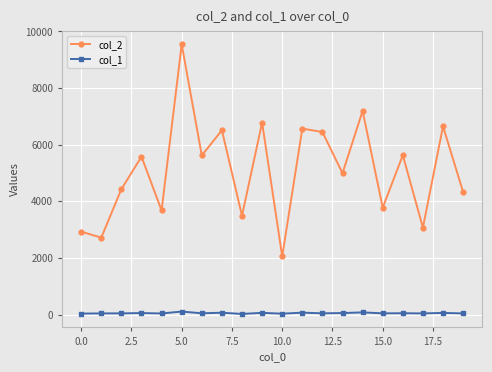

Rank the series by their maximum value, from lowest to highest.

col_1, col_2